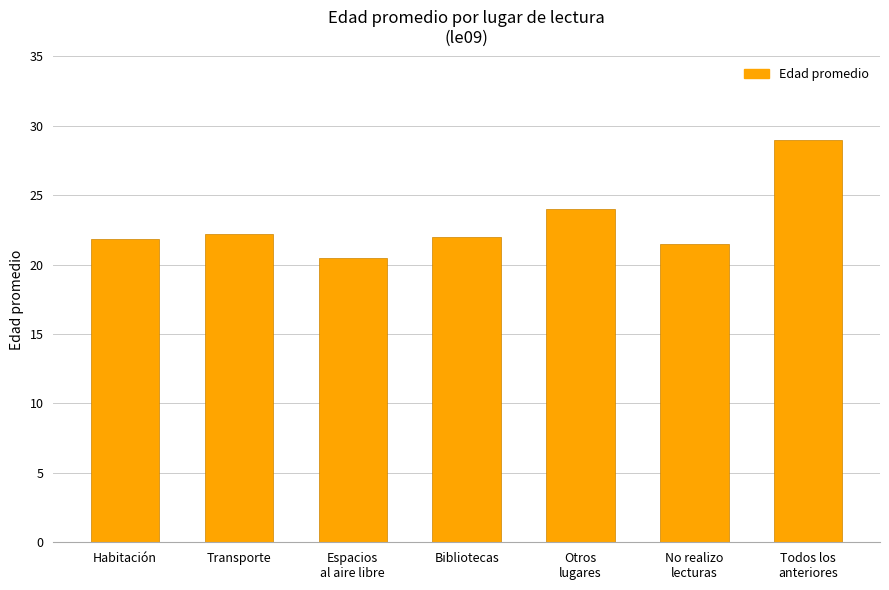

At which label is the value closest to 24?

Otros
lugares